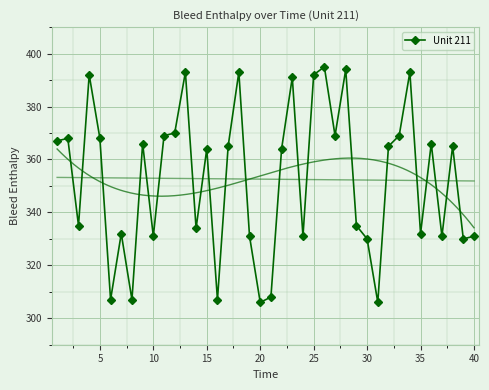

What is the sum of all values?

14102